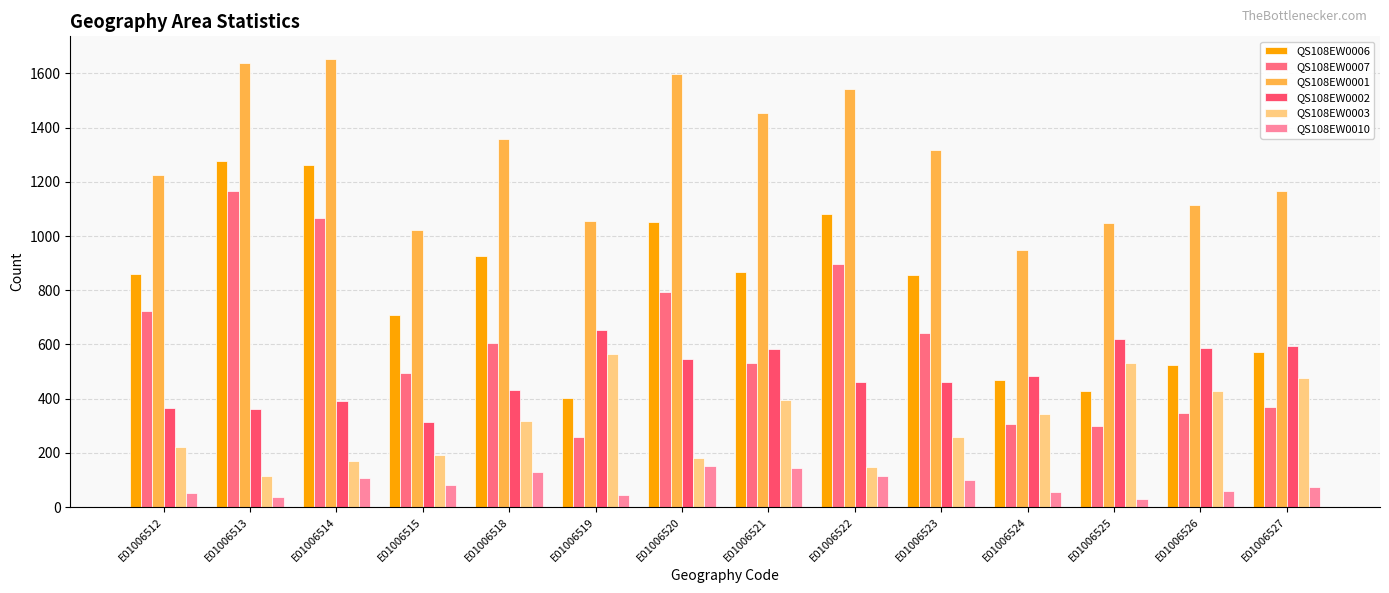

True or false: QS108EW0003 has a value of 513 at E01006518.

False